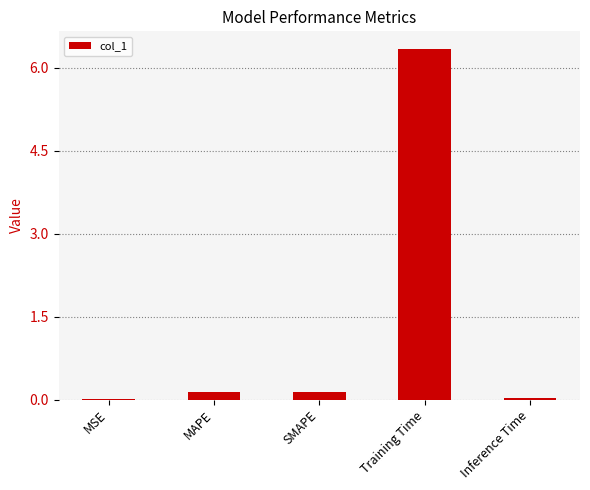

Which has a higher value, MSE or Training Time?

Training Time